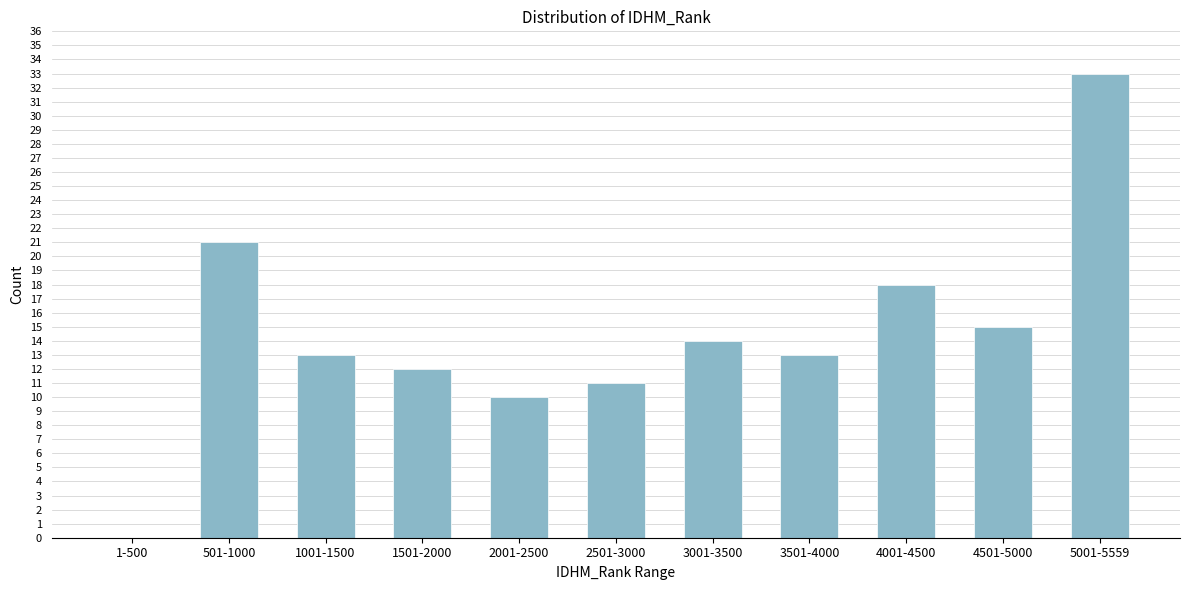

Reading left to right, what are all the values shown in this chart?

1-500=0	501-1000=21	1001-1500=13	1501-2000=12	2001-2500=10	2501-3000=11	3001-3500=14	3501-4000=13	4001-4500=18	4501-5000=15	5001-5559=33